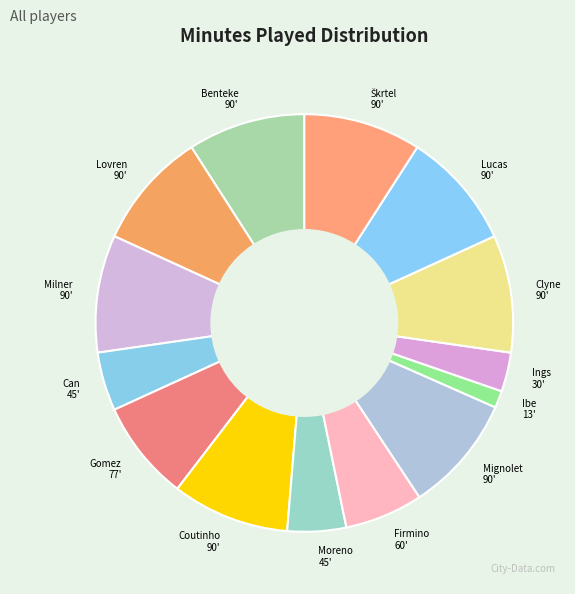

How many slices are in this pie chart?

14